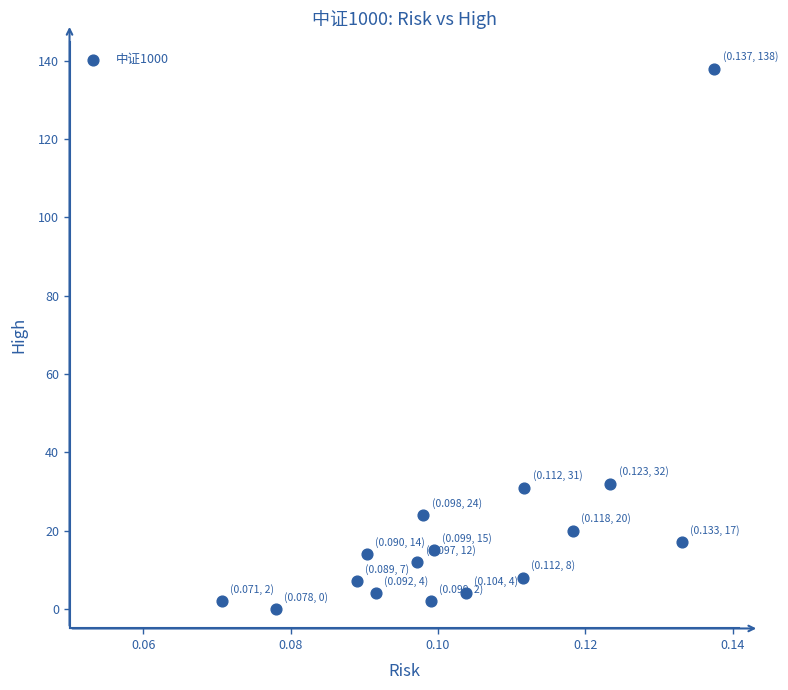

What is the range of Y values (max minus min)?

138